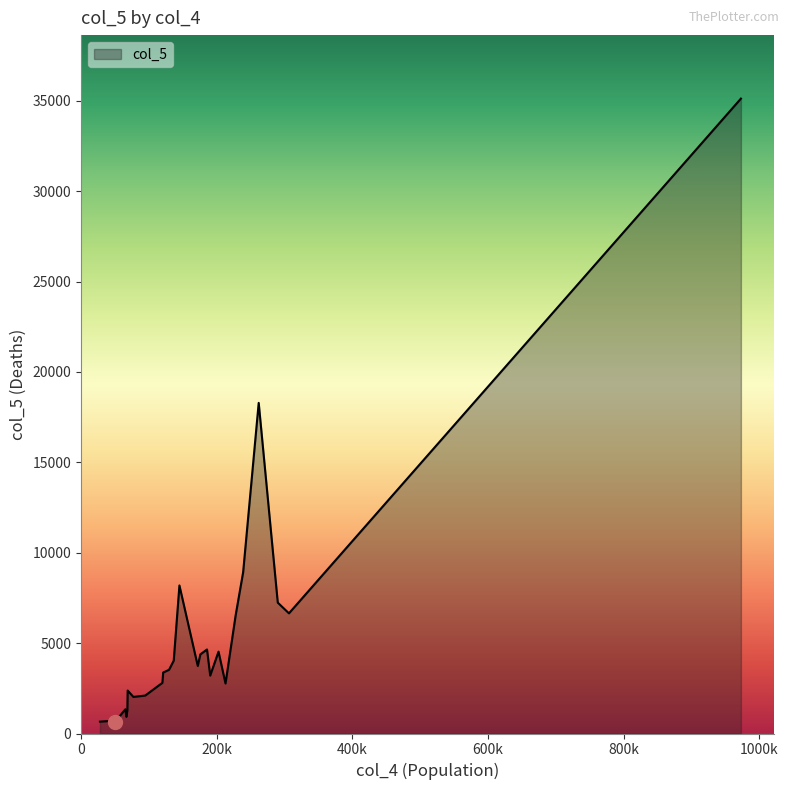

What is the maximum value shown in the chart?

35125